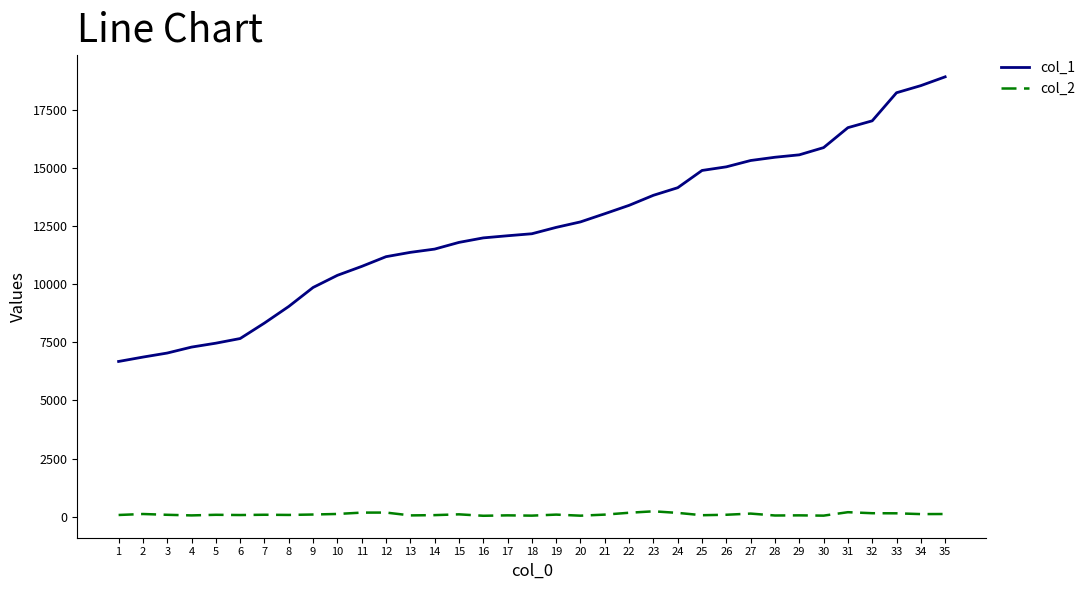

Is the value of col_1 at 35 greater than the value of col_2 at 5?

Yes